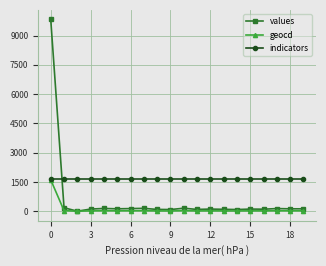

What is the lowest value of the indicators series?

1638